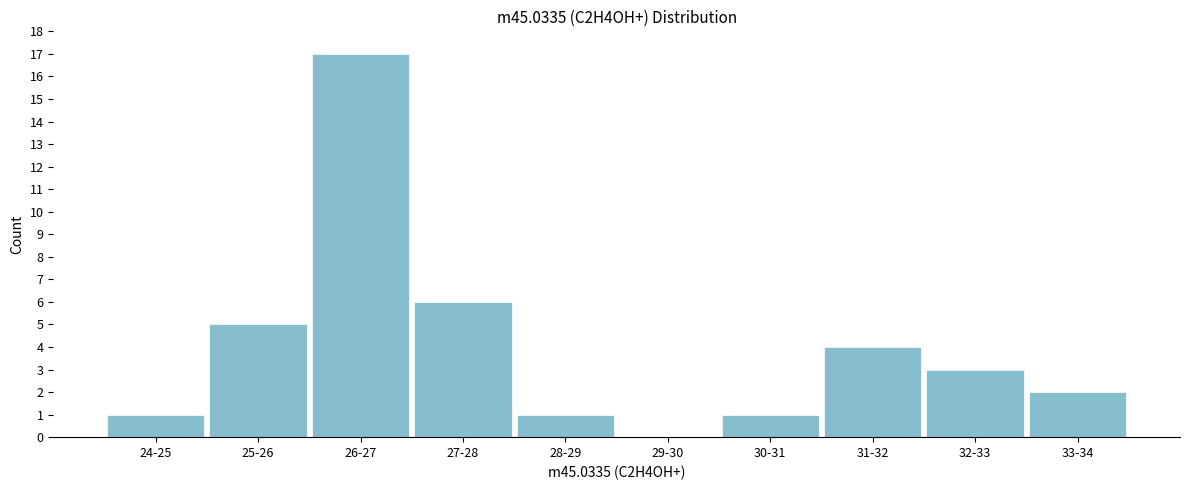

Reading left to right, extract all data points from this chart.

24-25=1	25-26=5	26-27=17	27-28=6	28-29=1	29-30=0	30-31=1	31-32=4	32-33=3	33-34=2